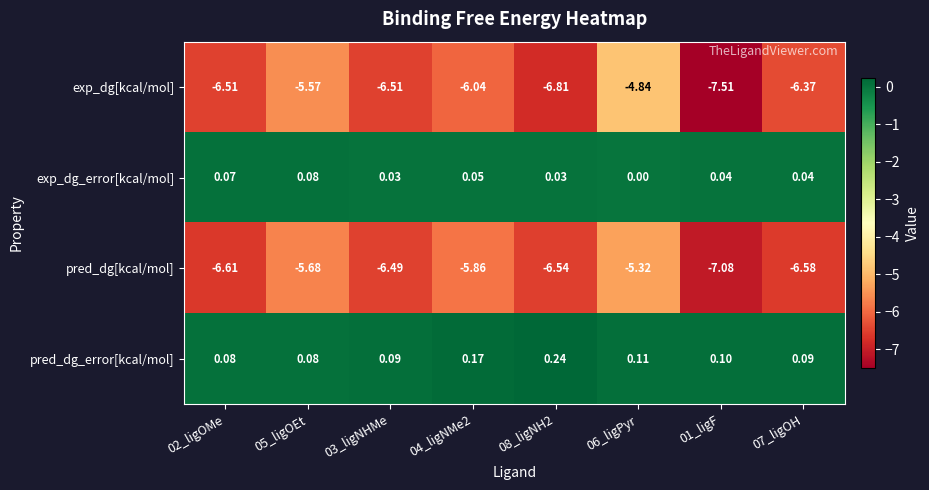

At which category does the chart reach its minimum across all series?

01_ligF